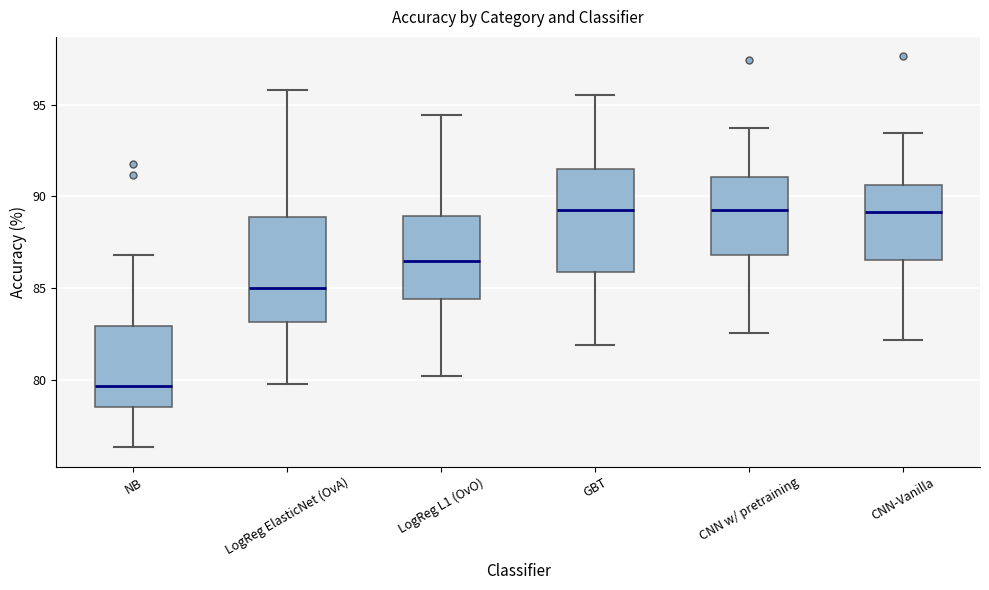

Where does the upper whisker of the box for NB end on the y-axis? The values are not printed on the chart, so give them approximately, as read against the axis.

87.0